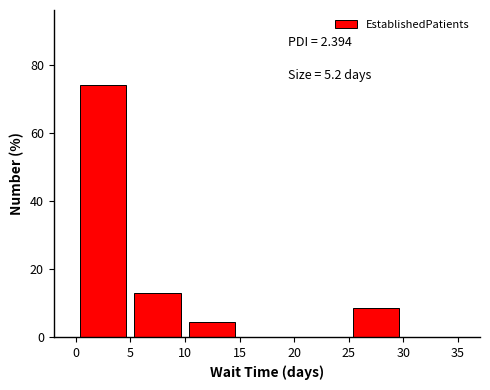

Which range on the x-axis has the tallest bar?

0 to 5